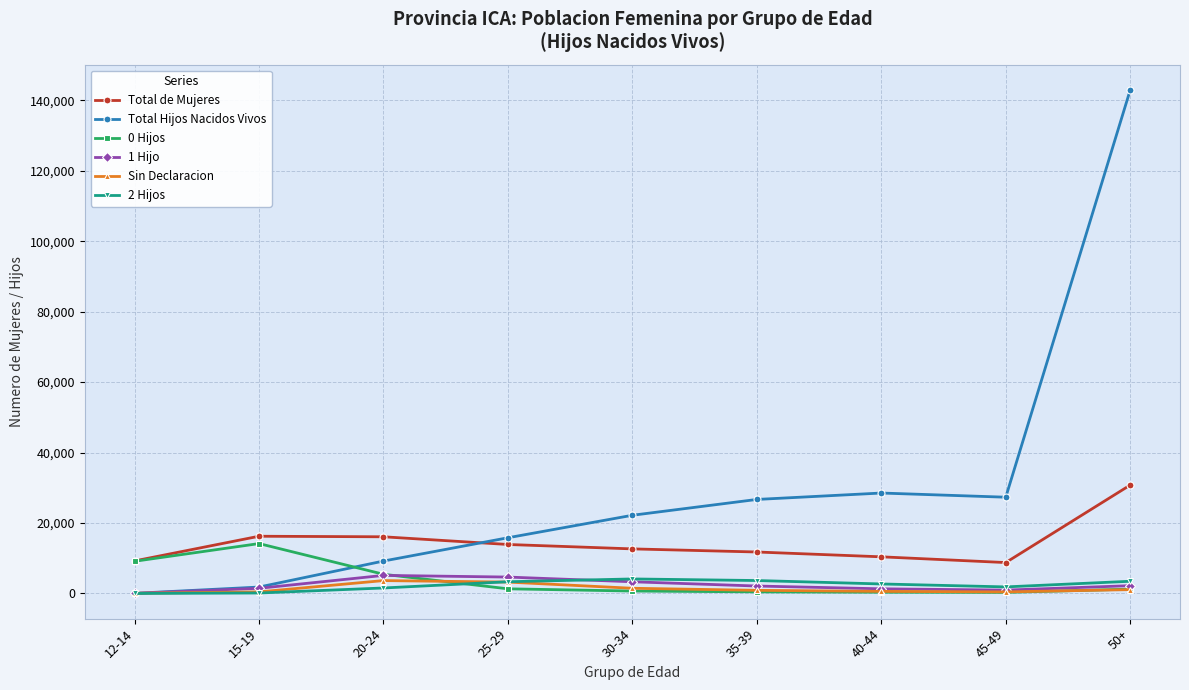

Is this an area chart (filled region under the line)?

No